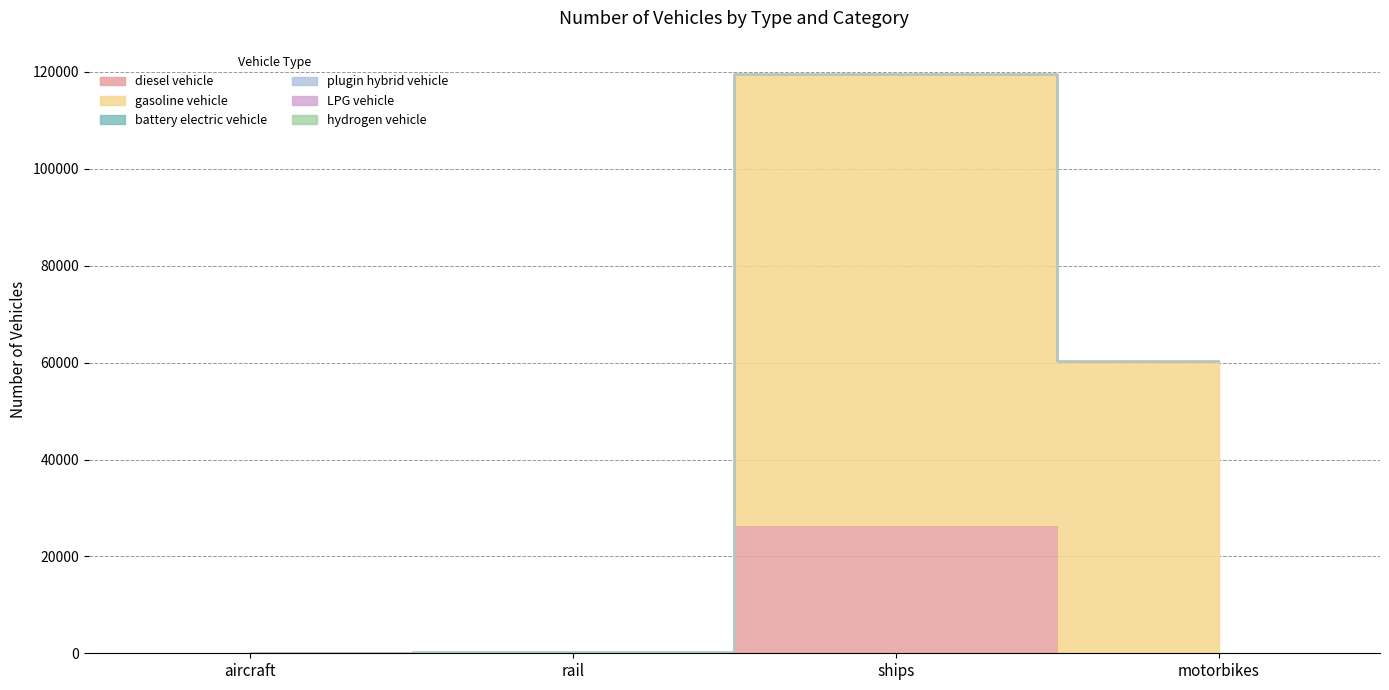

List the labels in order of battery electric vehicle value, smallest first.

aircraft, ships, motorbikes, rail